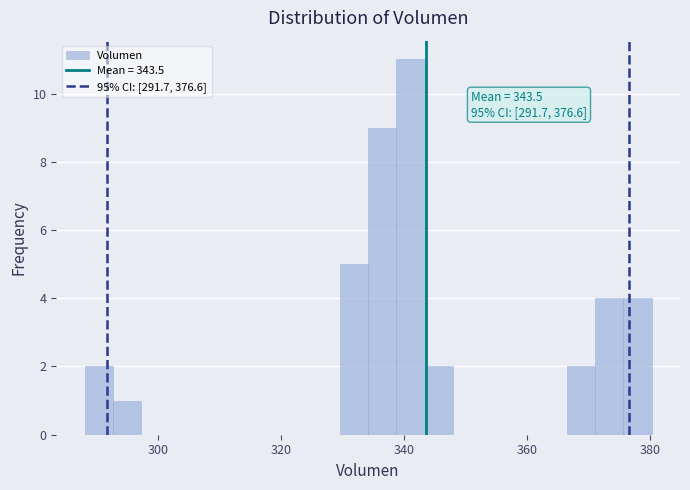

Read against the x-axis, roughly where is the centre of the tallest bar?

342